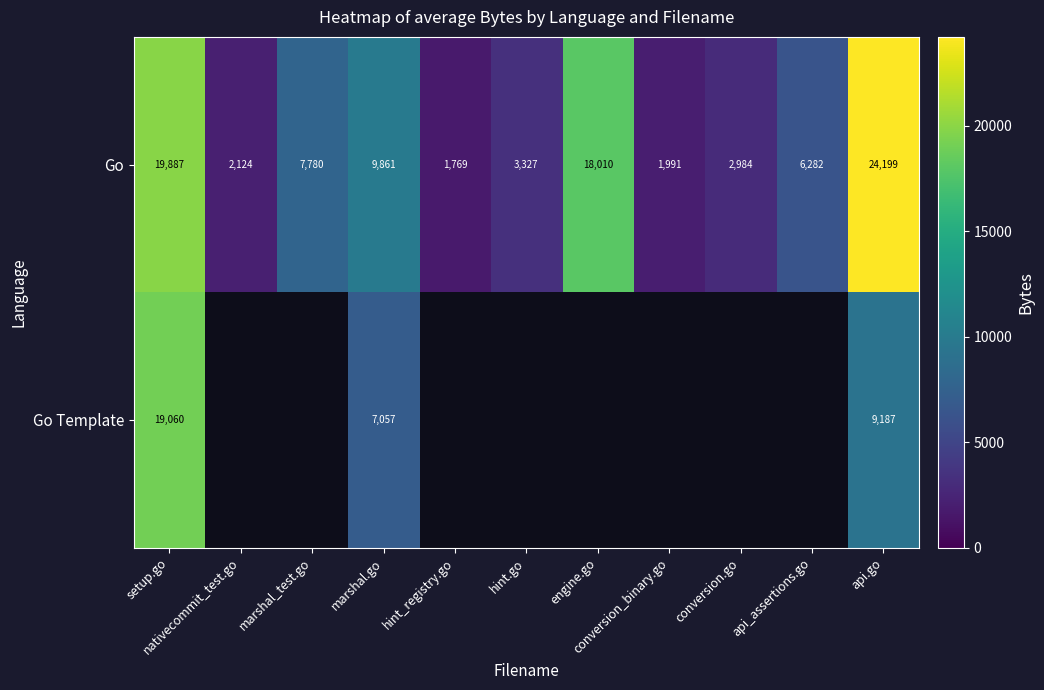

What is the sum of all Go values?

98214